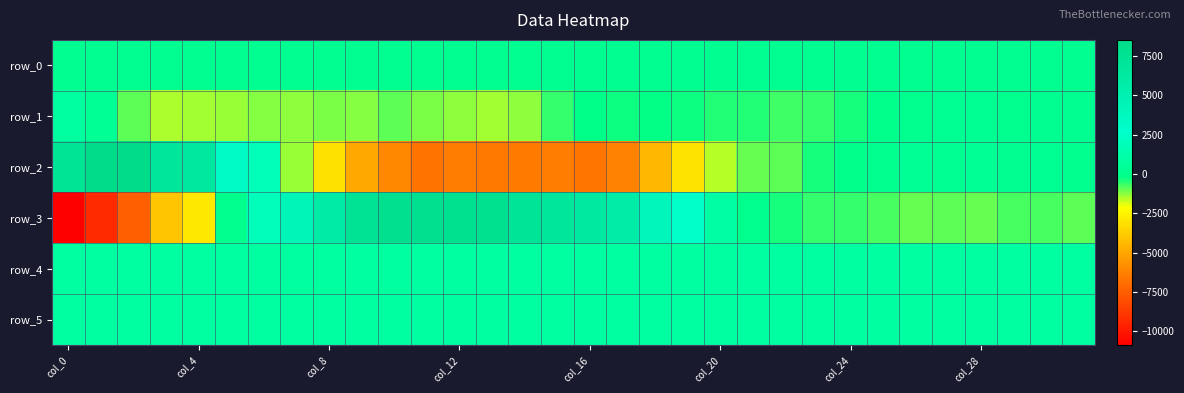

What is the greatest value displayed?

8532.0